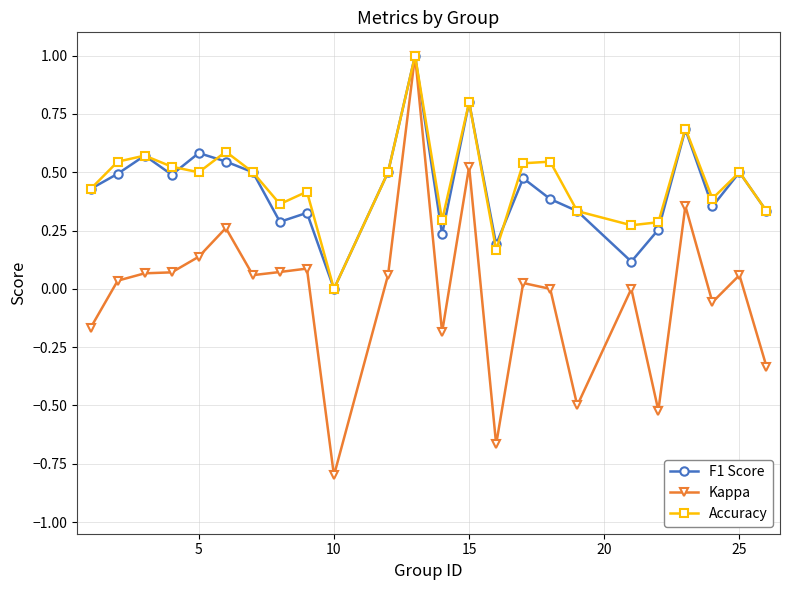

True or false: Accuracy has more than 2 interior local peaks.

True